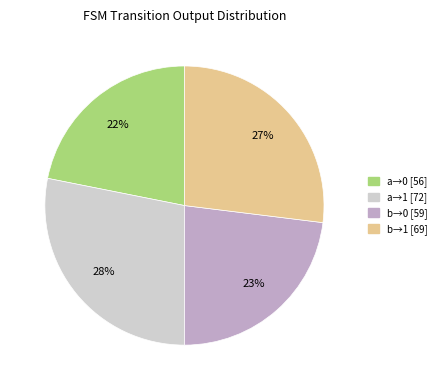

To the nearest percent, what is the average slice percentage?

25%